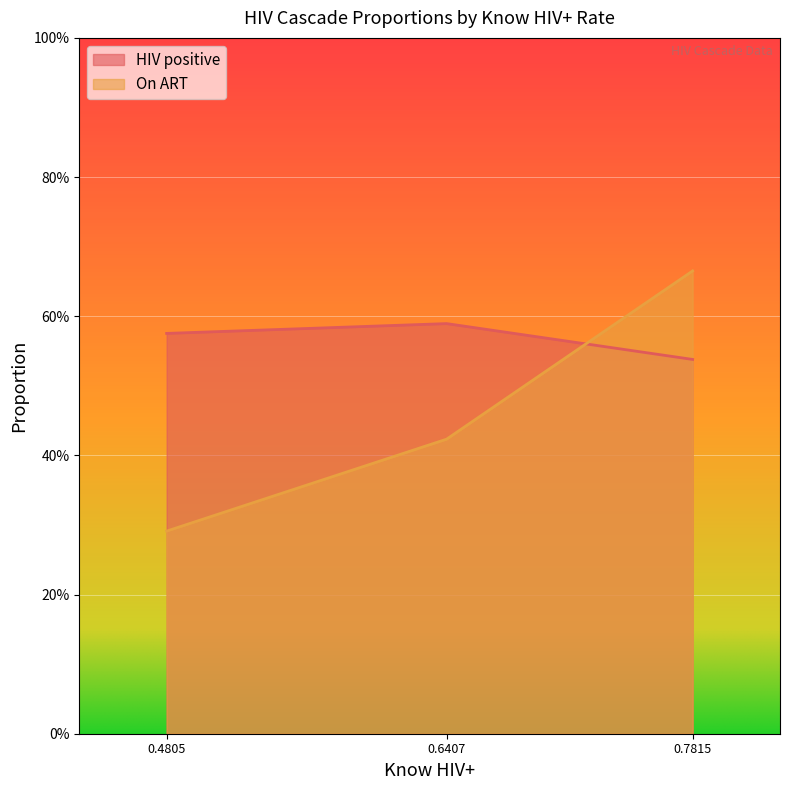

Does the chart display data point markers on the line(s)?

No